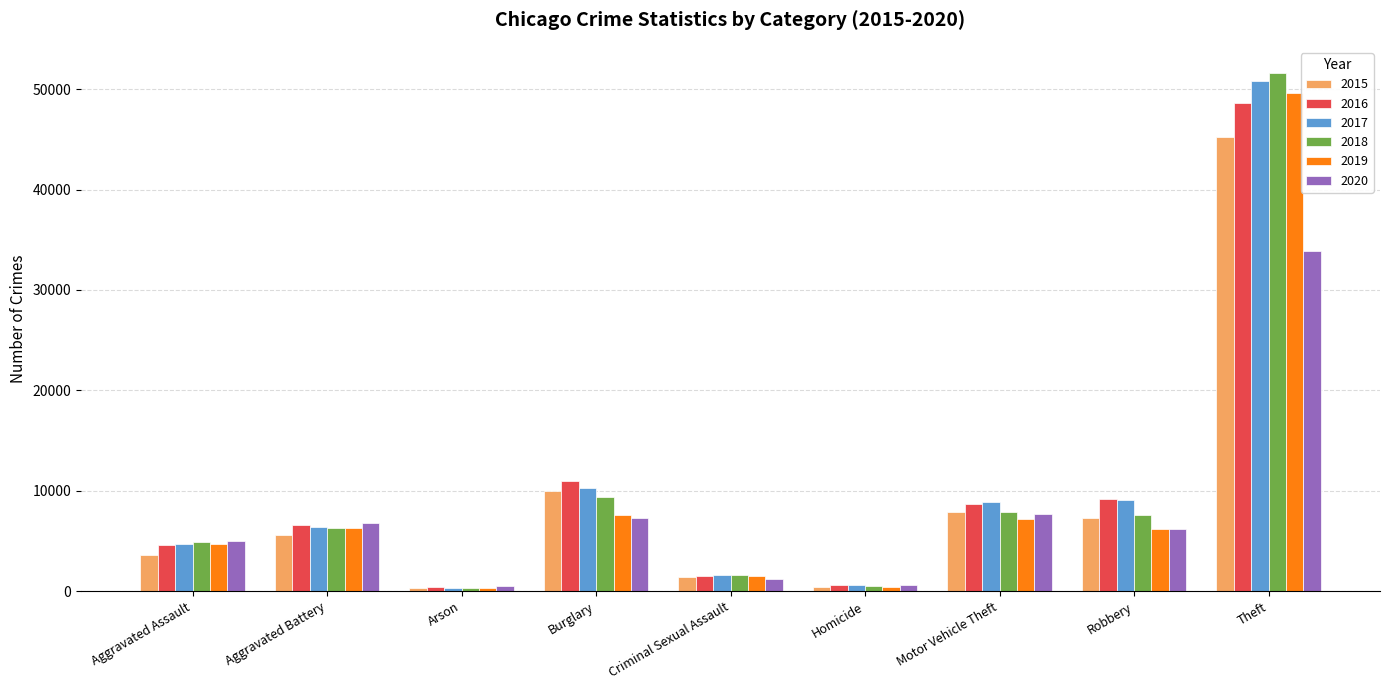

True or false: 2017 has a value of 9083 at Robbery.

True